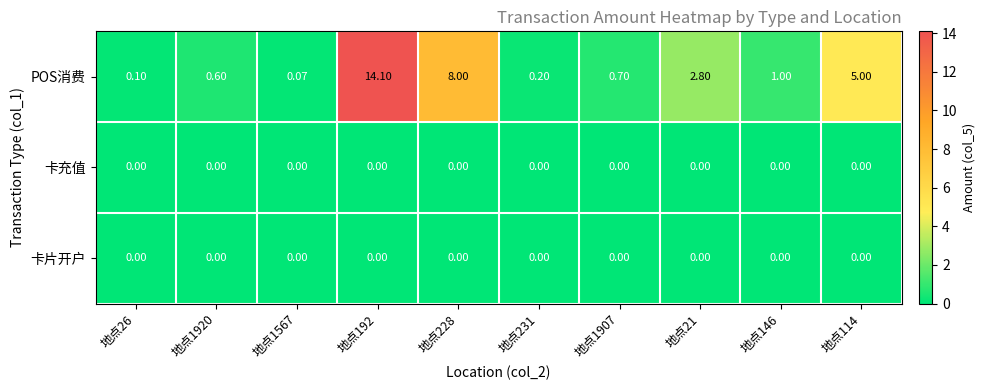

What is the total value across all series at 地点21?

2.8